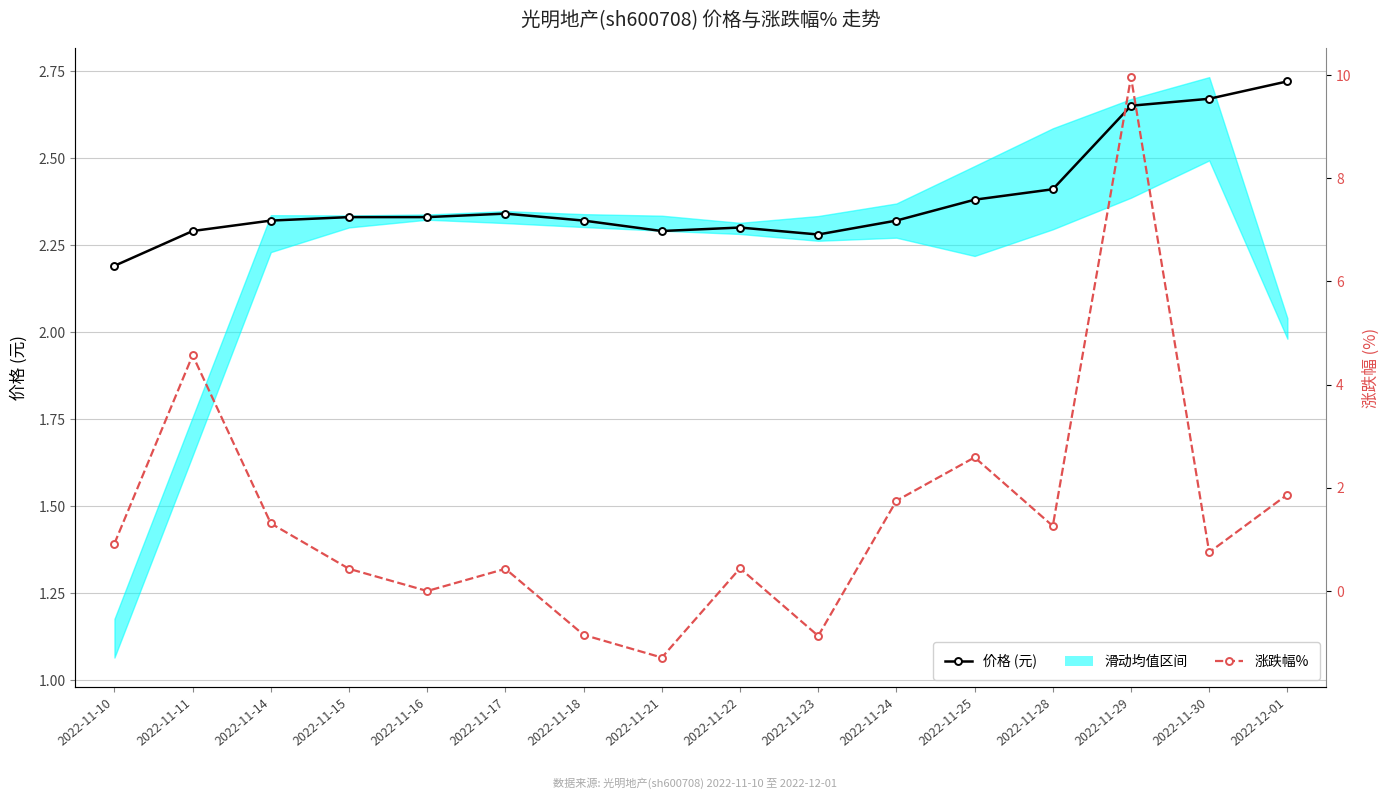

True or false: 价格 (元) has more than 0 points higher than both neighbors.

True